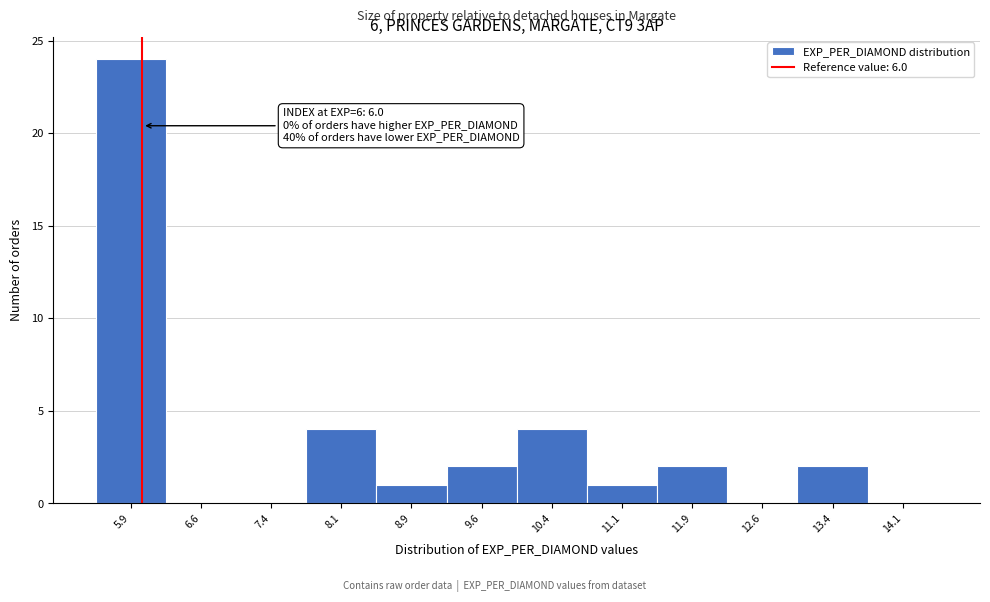

Which range on the x-axis has the tallest bar?

5.50 to 6.25